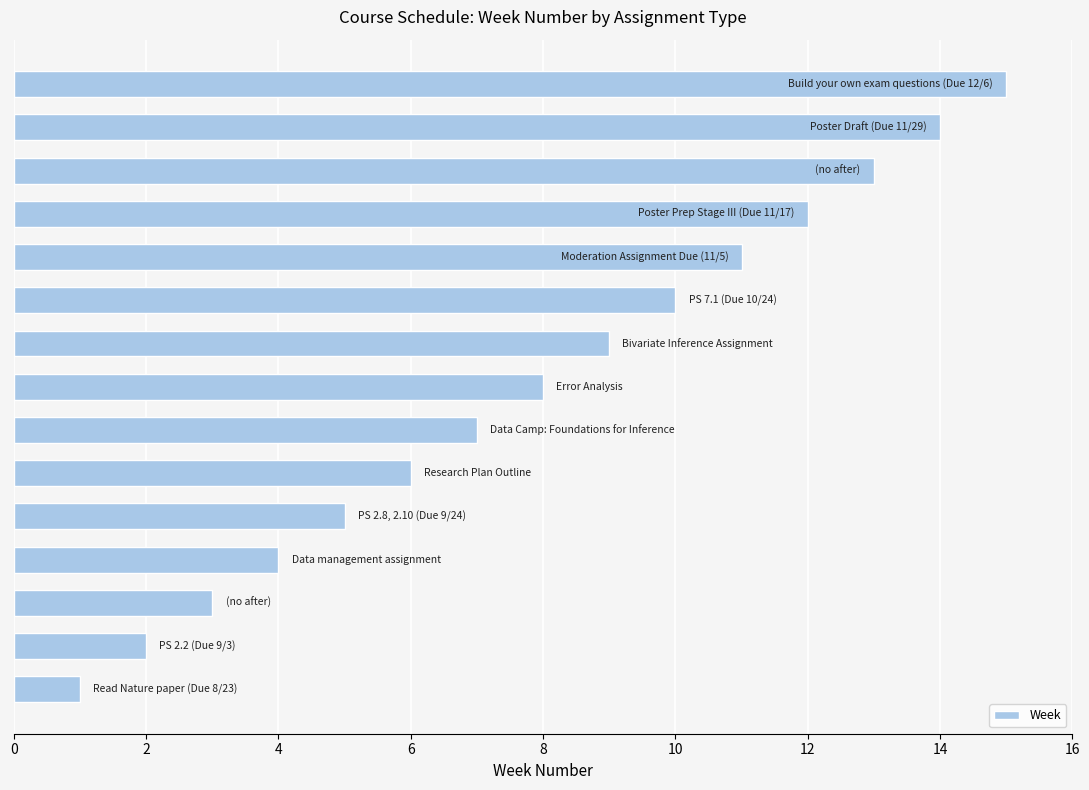

What is the greatest value displayed?

15